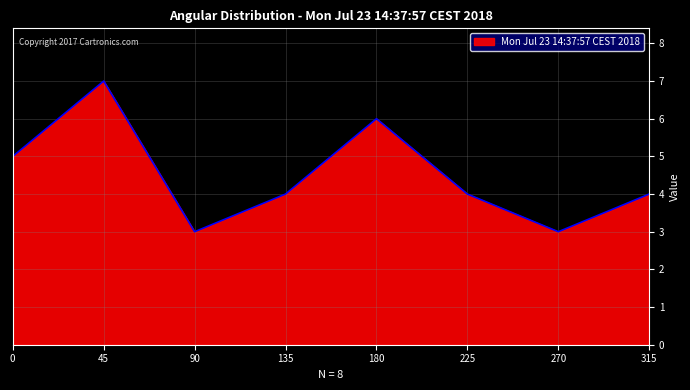

At which category does the data reach its first local valley?

90